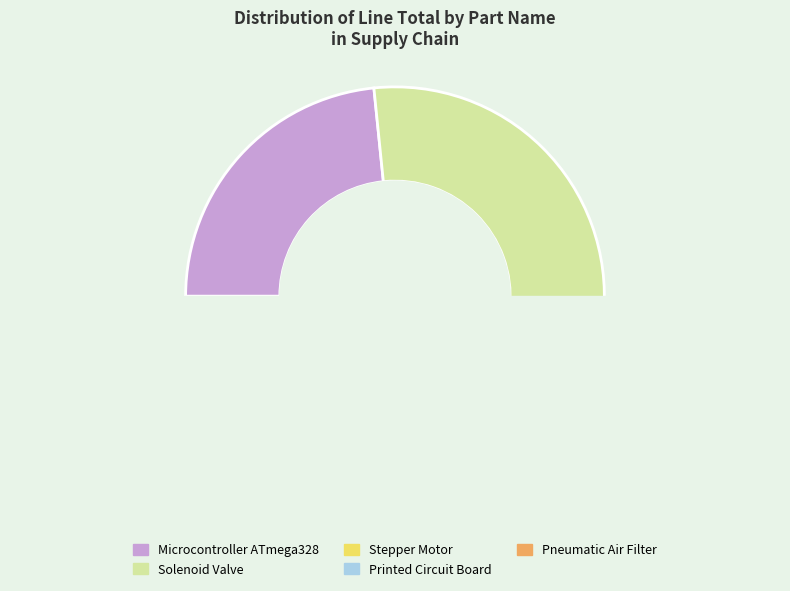

Count the number of slices in the pie.

5